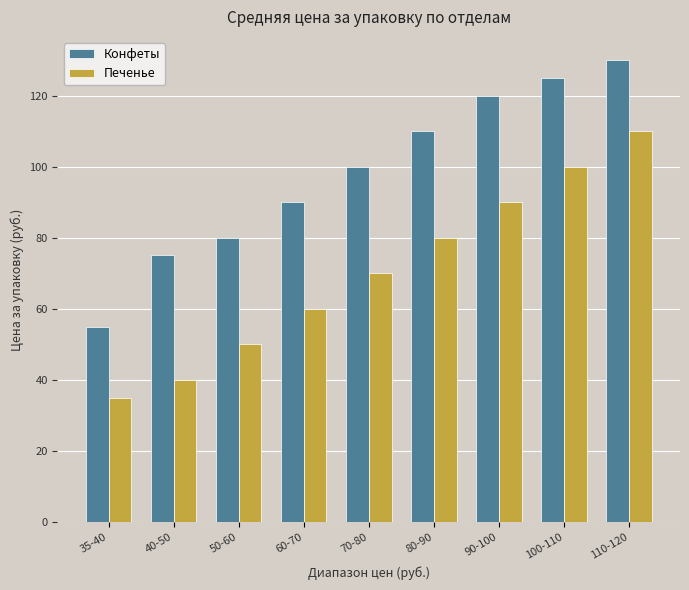

Reading left to right, transcribe all the data shown in this chart.

Конфеты: 55	75	80	90	100	110	120	125	130
Печенье: 35	40	50	60	70	80	90	100	110